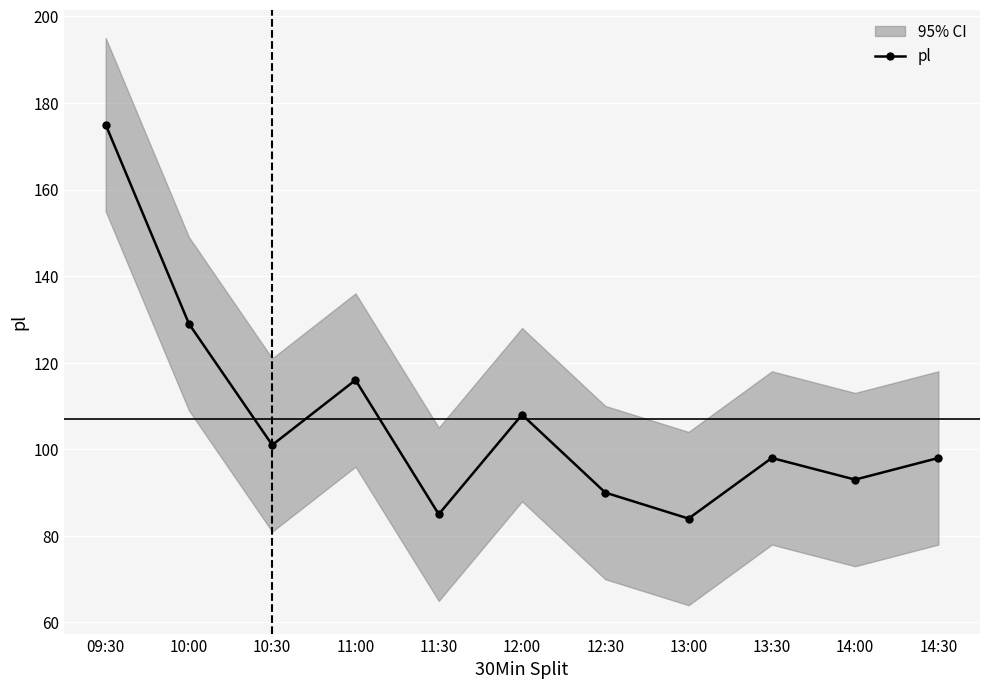

What is the label of the 5th point from the right?

12:30